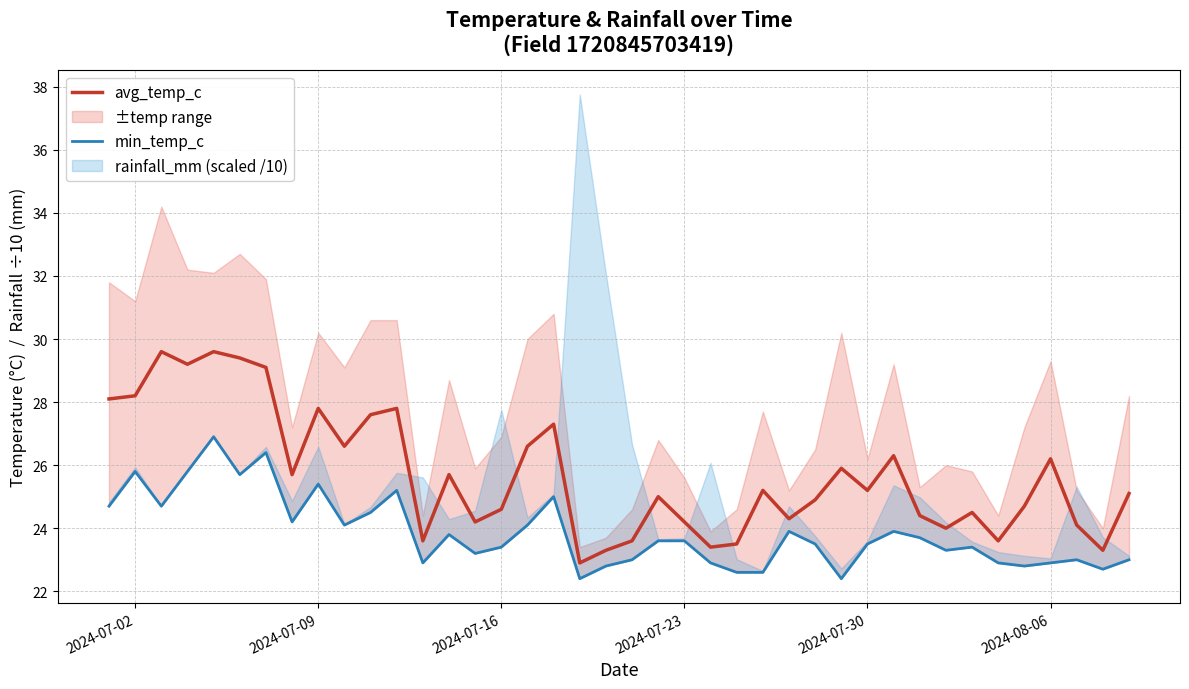

Reading right to left, extract all data points from this chart.

avg_temp_c: 25.1	23.3	24.1	26.2	24.7	23.6	24.5	24.0	24.4	26.3	25.2	25.9	24.9	24.3	25.2	23.5	23.4	24.2	25.0	23.6	23.3	22.9	27.3	26.6	24.6	24.2	25.7	23.6	27.8	27.6	26.6	27.8	25.7	29.1	29.4	29.6	29.2	29.6	28.2	28.1
min_temp_c: 23.0	22.7	23.0	22.9	22.8	22.9	23.4	23.3	23.7	23.9	23.5	22.4	23.5	23.9	22.6	22.6	22.9	23.6	23.6	23.0	22.8	22.4	25.0	24.1	23.4	23.2	23.8	22.9	25.2	24.5	24.1	25.4	24.2	26.4	25.7	26.9	25.8	24.7	25.8	24.7